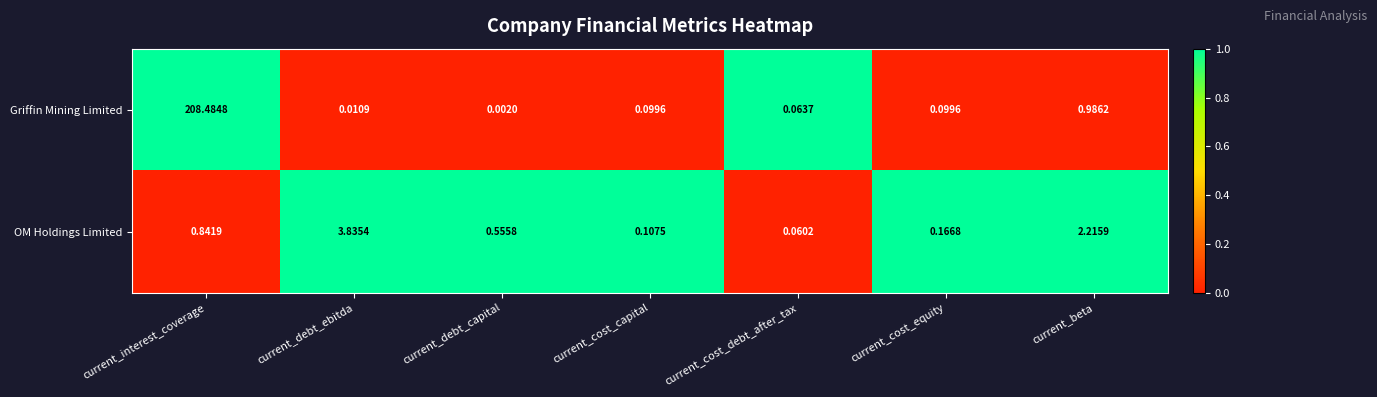

Which series has the largest total across all categories?

Griffin Mining Limited